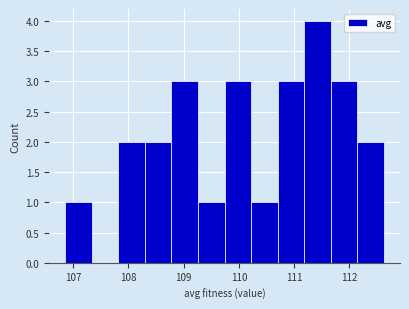

Reading left to right, transcribe this chart: for each bar, give the range it covers on the x-axis and its height. Neither the bar edges nor the heights are printed on the chart, so give them approximately, as read against the axes.

106.9 to 107.3: 1
107.3 to 107.8: 0
107.8 to 108.3: 2
108.3 to 108.8: 2
108.8 to 109.3: 3
109.3 to 109.7: 1
109.7 to 110.2: 3
110.2 to 110.7: 1
110.7 to 111.2: 3
111.2 to 111.7: 4
111.7 to 112.1: 3
112.1 to 112.6: 2